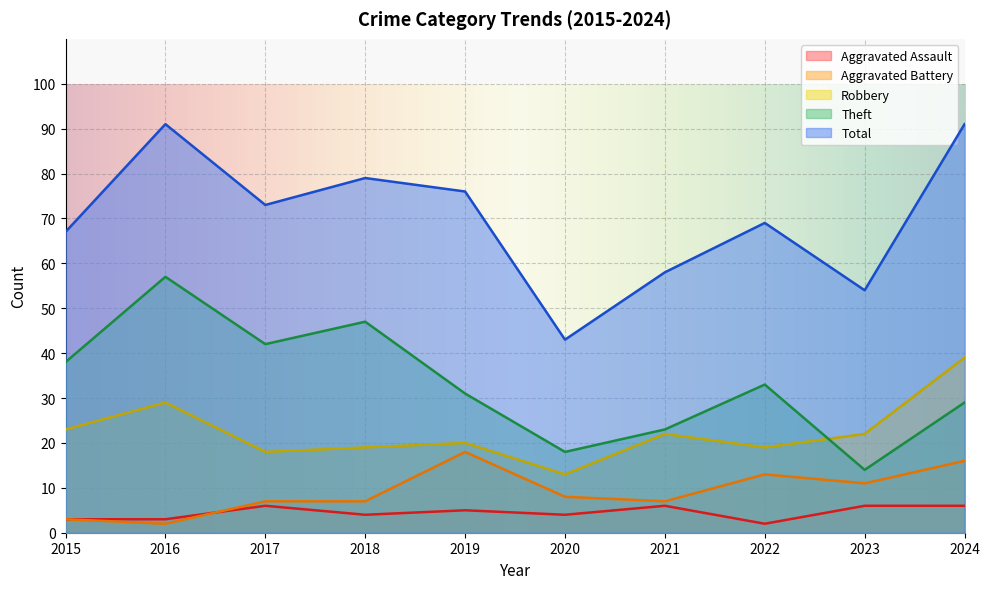

How many lines are shown in the chart?

5